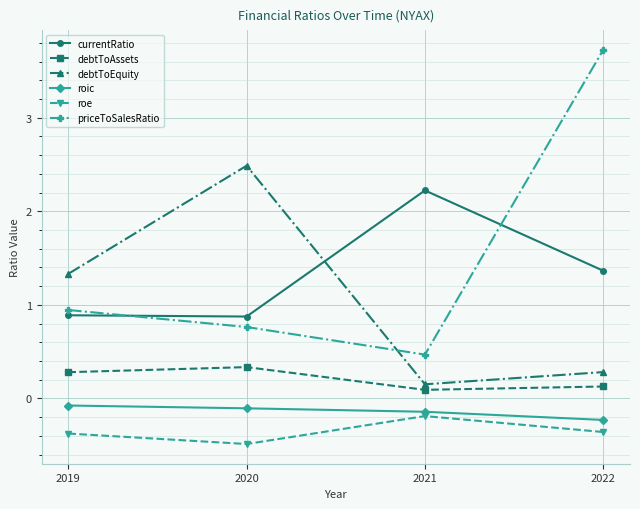

How many debtToAssets values are between 0 and 1?

4